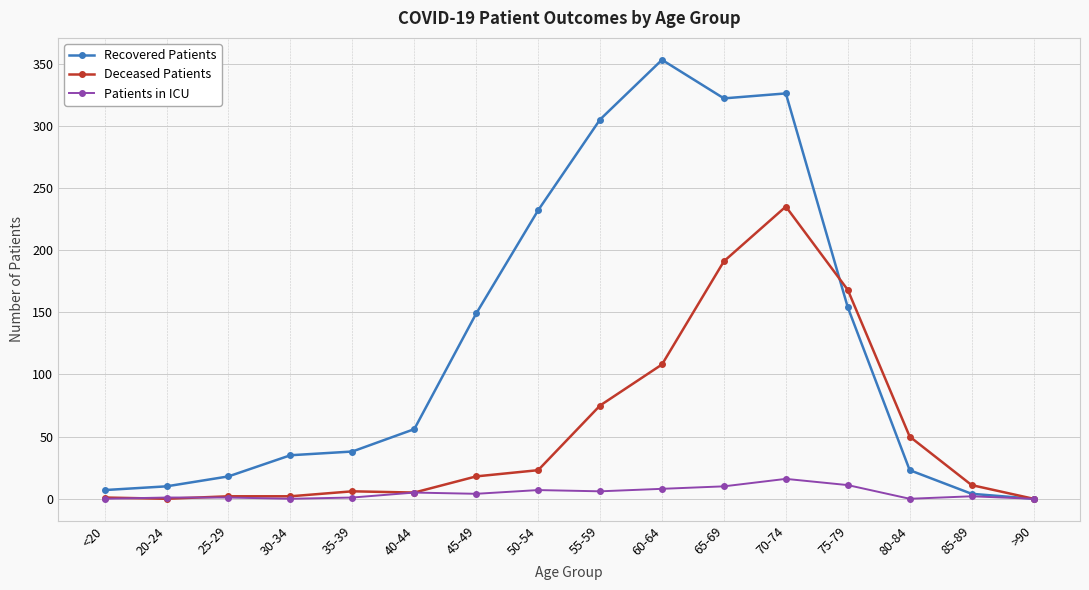

Which series has the largest total across all categories?

Recovered Patients